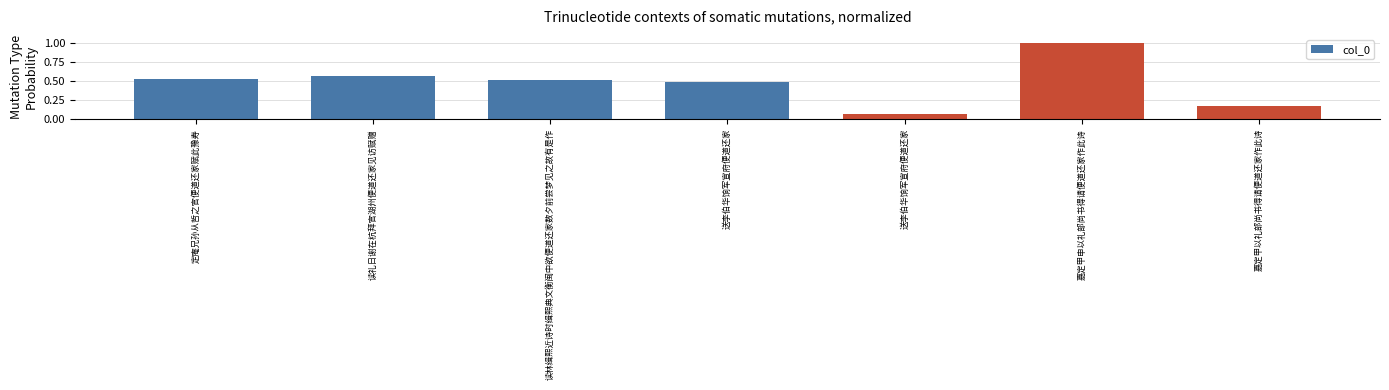

What is the average value?

0.5